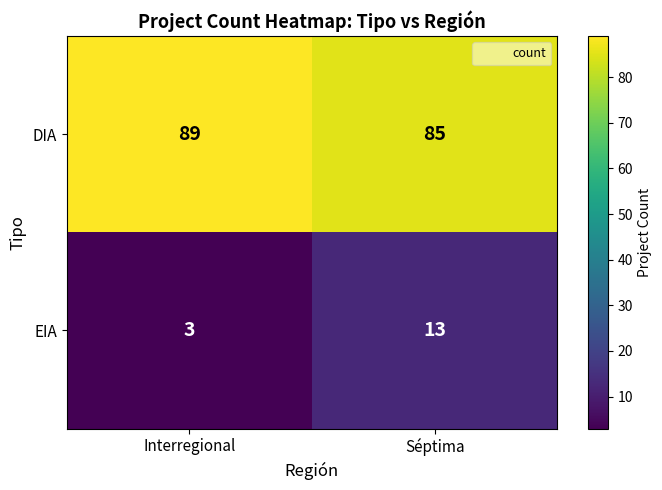

Which series has the largest range (max minus min)?

EIA